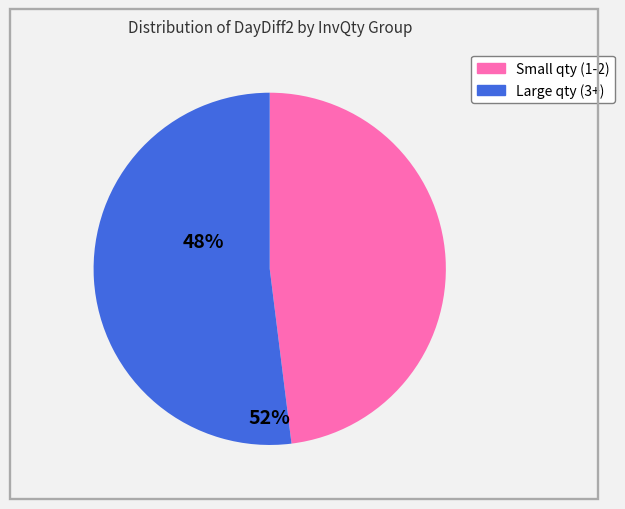

Is there a majority slice in this chart?

Yes